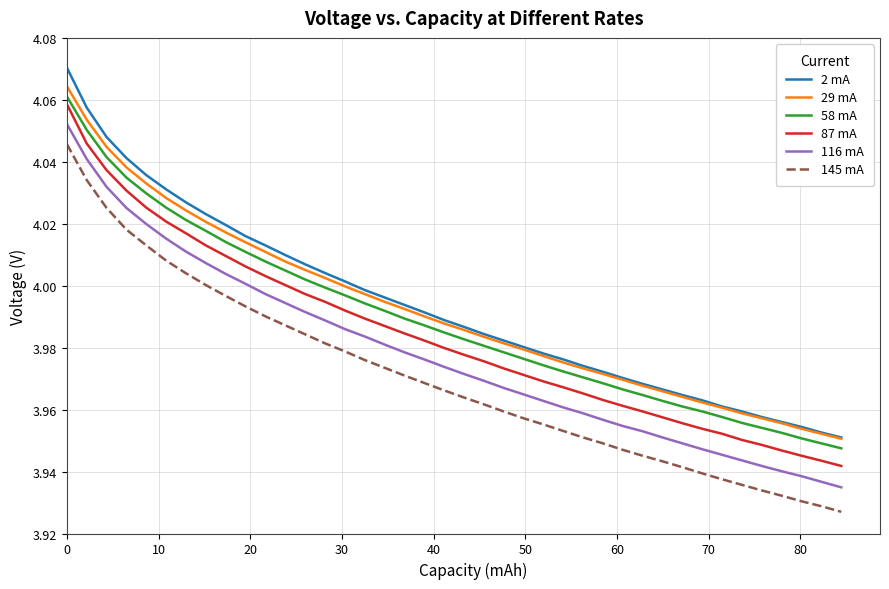

True or false: 116 mA and 2 mA intersect in this chart.

False